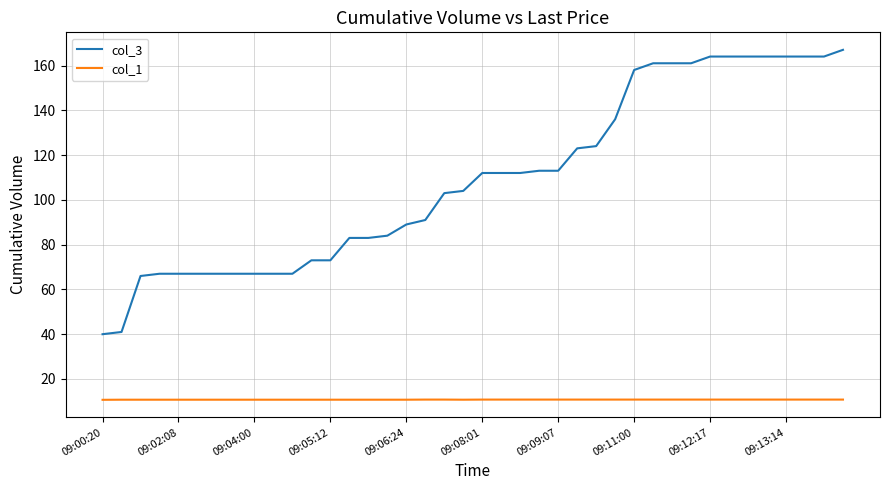

Rank the series by their average value, from lowest to highest.

col_1, col_3